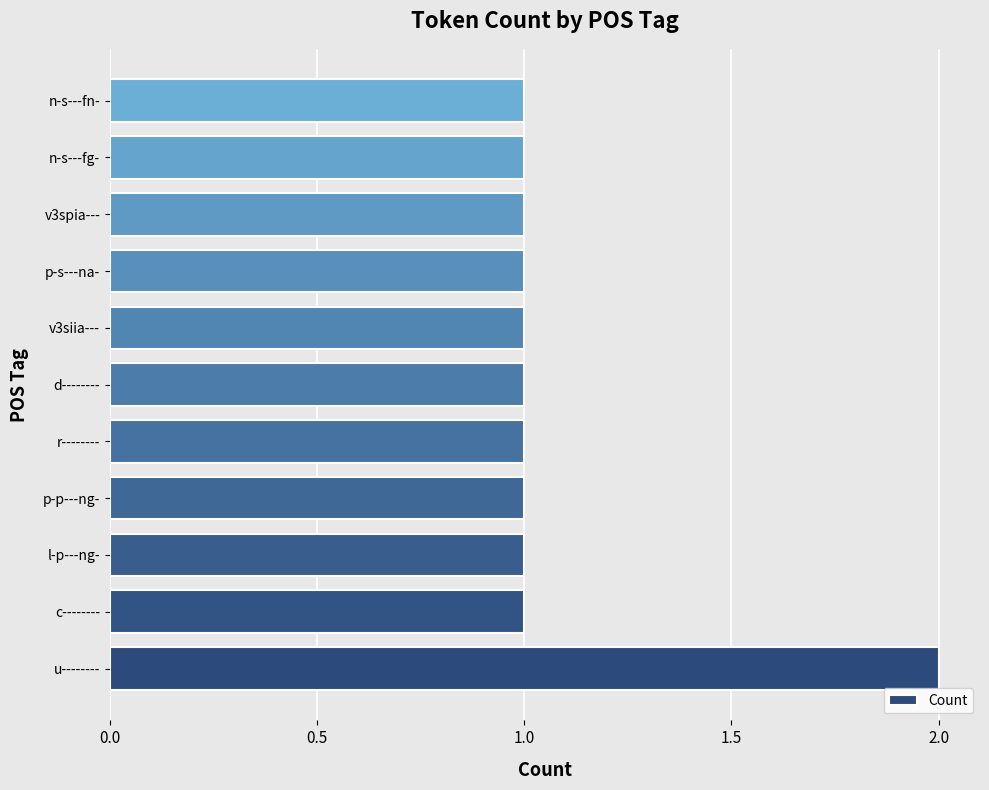

How many bars are there in total?

11